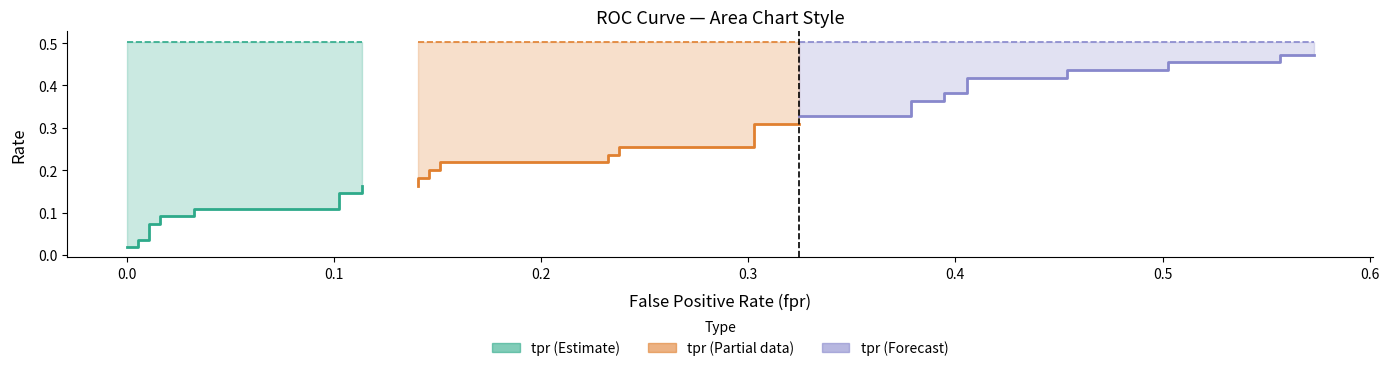

What is the minimum value for roc_auc?

0.5